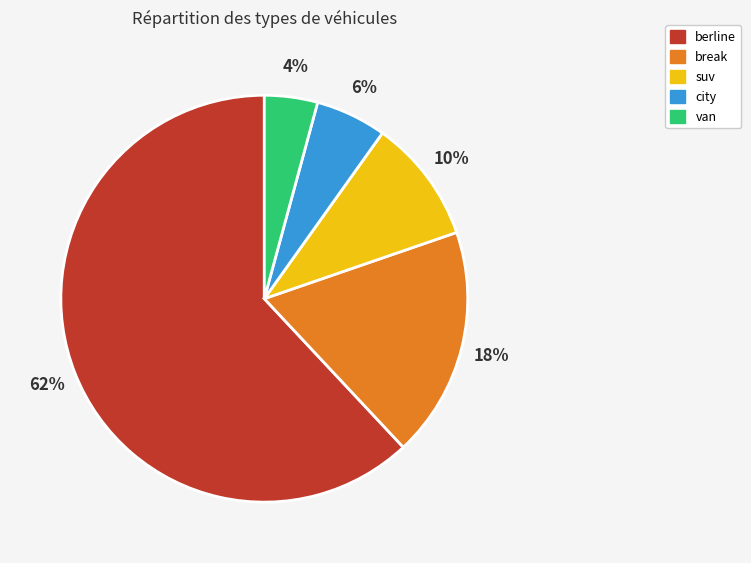

To the nearest percent, what portion does city represent?

6%